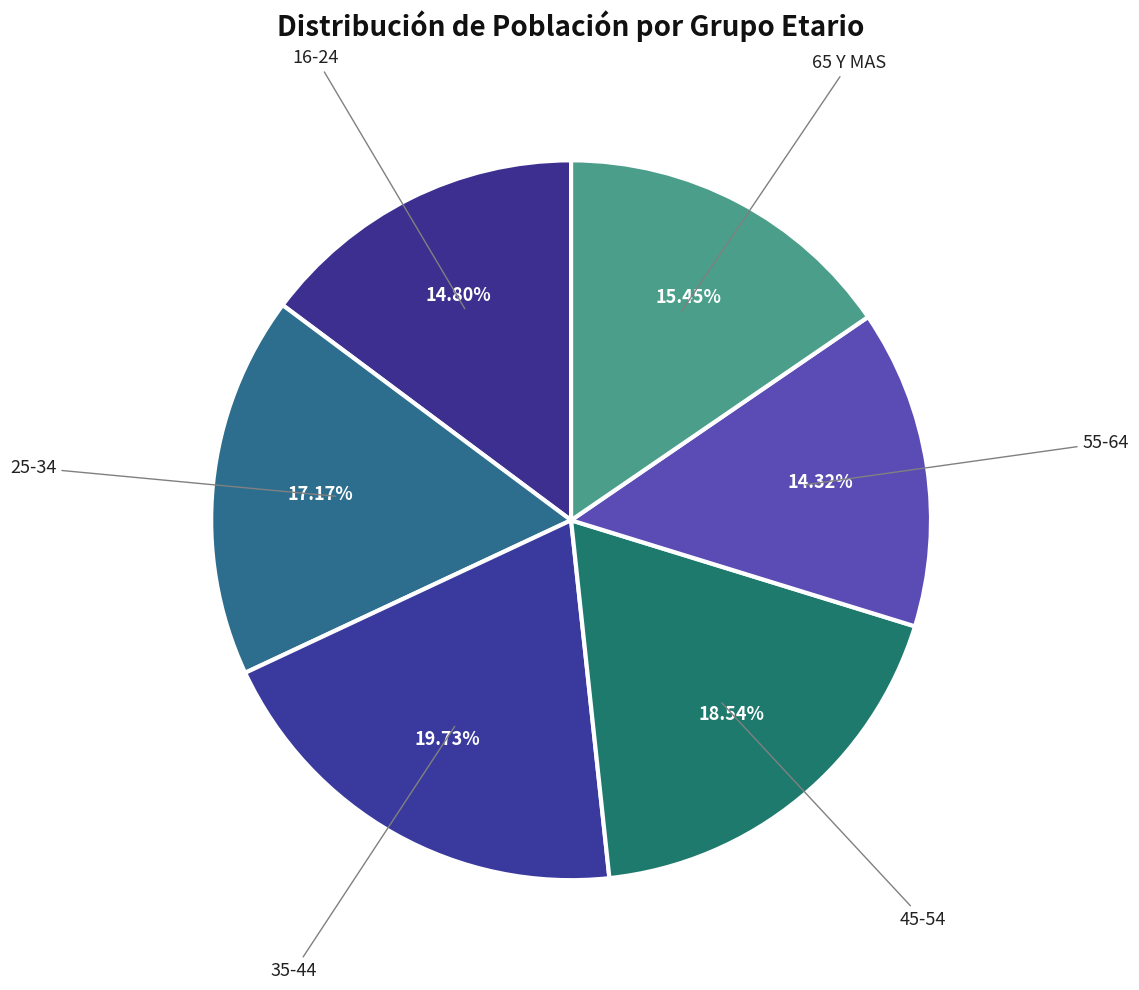

Rank the categories by value from highest to lowest.

35-44, 45-54, 25-34, 65 Y MAS, 16-24, 55-64